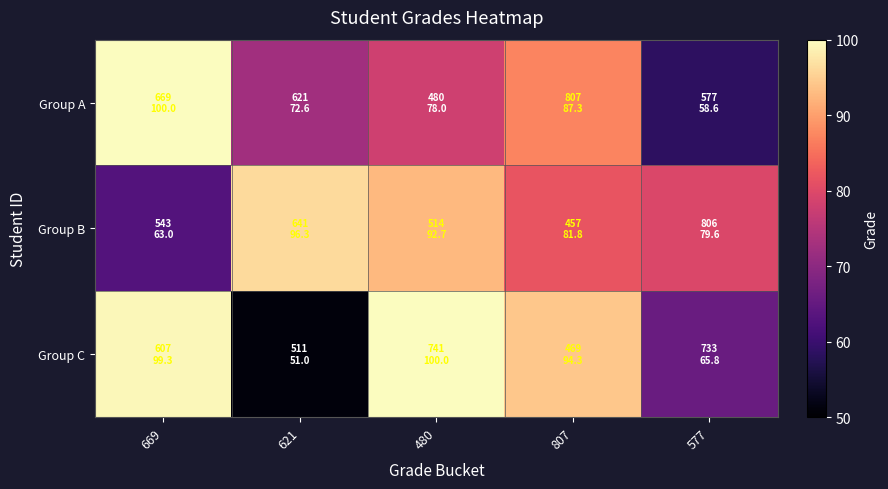

Which series has the largest total across all categories?

Group B